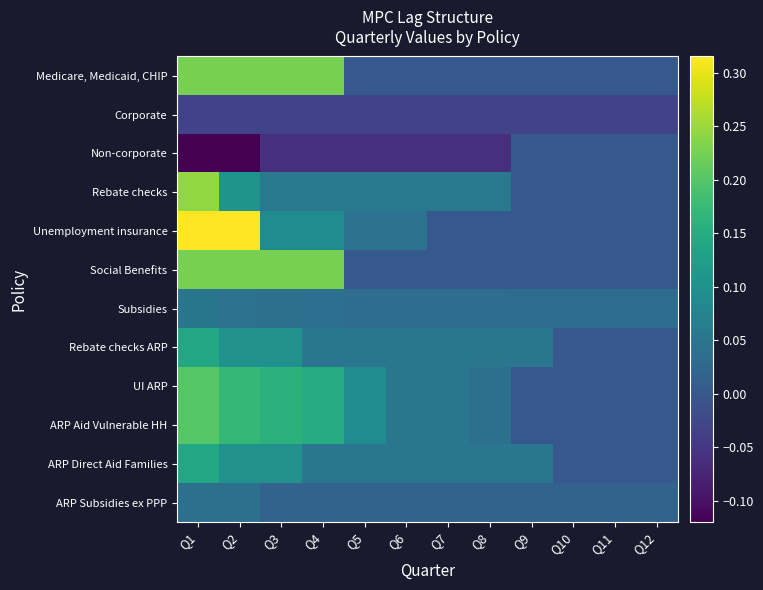

At which category does the chart reach its minimum across all series?

Q1